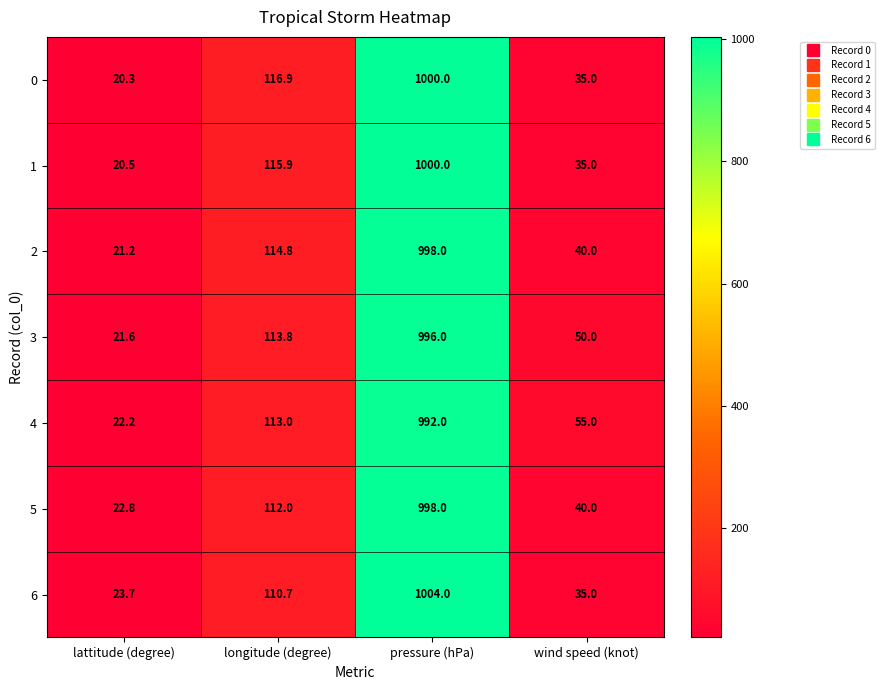

List the labels in order of 6 value, smallest first.

lattitude (degree), wind speed (knot), longitude (degree), pressure (hPa)